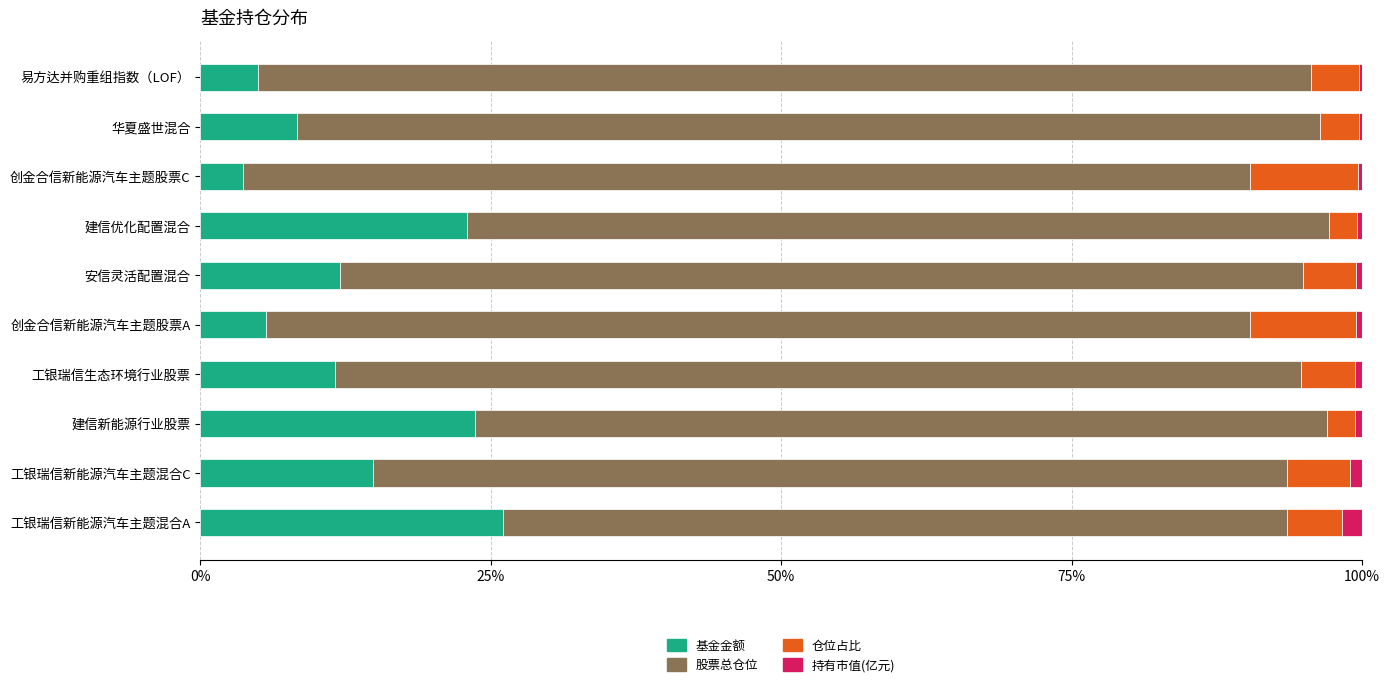

True or false: 基金金额 has a value of 3.6 at 创金合信新能源汽车主题股票C.

True